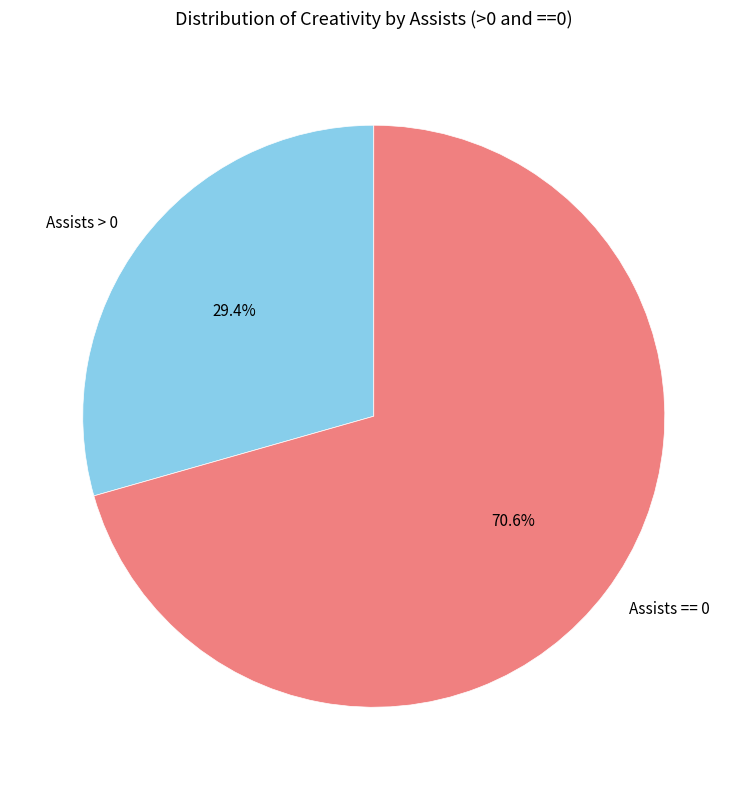

Rank the categories by value from highest to lowest.

Assists == 0, Assists > 0